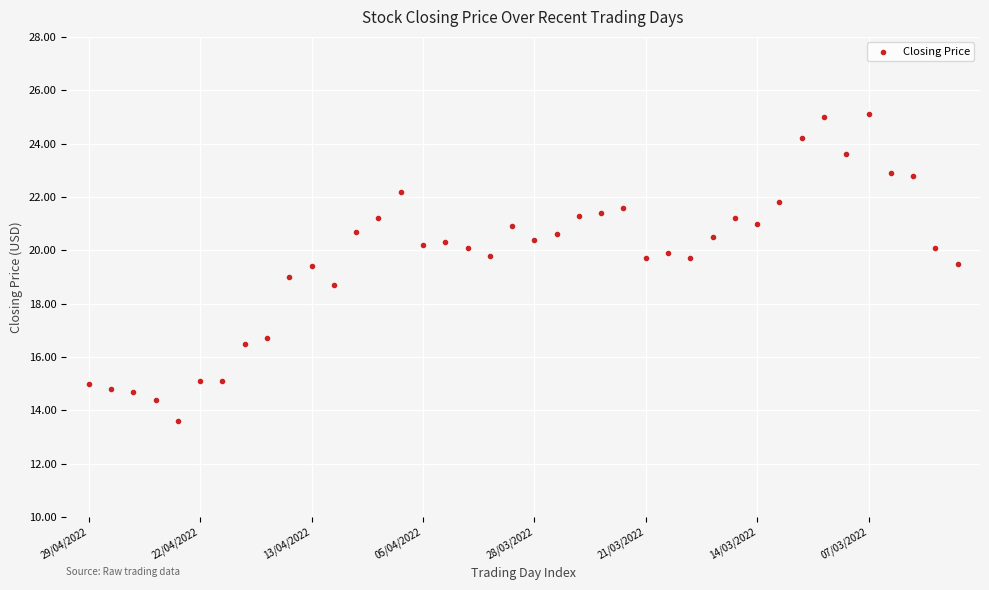

What is the range of Y values (max minus min)?

11.5